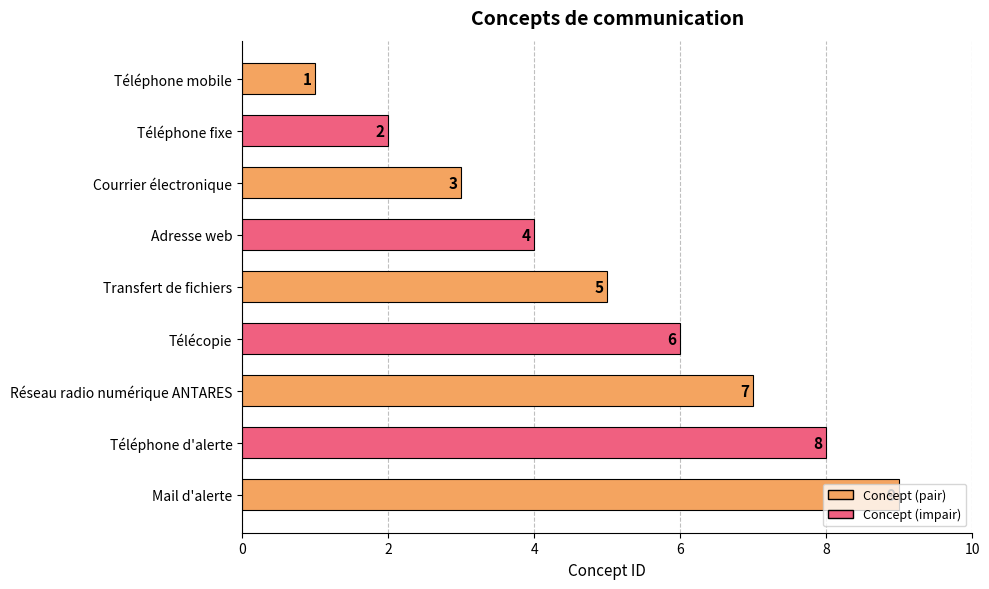

How many data points are less than 5?

4